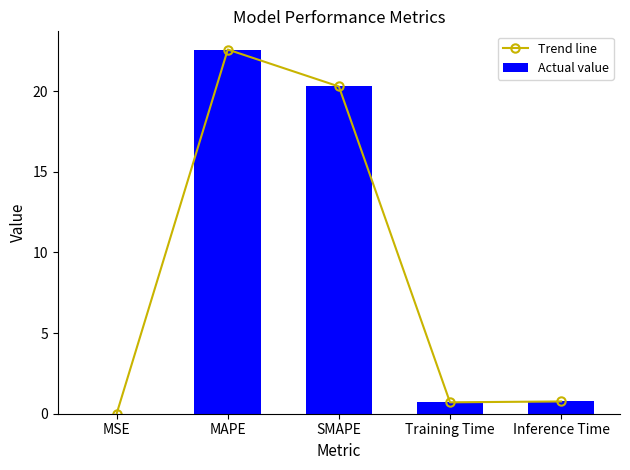

How many distinct data groups are displayed?

2